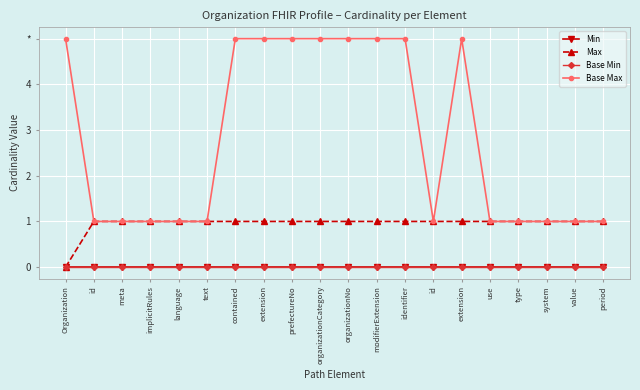

Reading left to right, what are all the values shown in this chart?

Min: Organization=0	id=0	meta=0	implicitRules=0	language=0	text=0	contained=0	extension=0	prefectureNo=0	organizationCategory=0	organizationNo=0	modifierExtension=0	identifier=0	id=0	extension=0	use=0	type=0	system=0	value=0	period=0
Max: Organization=0	id=1	meta=1	implicitRules=1	language=1	text=1	contained=1	extension=1	prefectureNo=1	organizationCategory=1	organizationNo=1	modifierExtension=1	identifier=1	id=1	extension=1	use=1	type=1	system=1	value=1	period=1
Base Min: Organization=0	id=0	meta=0	implicitRules=0	language=0	text=0	contained=0	extension=0	prefectureNo=0	organizationCategory=0	organizationNo=0	modifierExtension=0	identifier=0	id=0	extension=0	use=0	type=0	system=0	value=0	period=0
Base Max: Organization=5	id=1	meta=1	implicitRules=1	language=1	text=1	contained=5	extension=5	prefectureNo=5	organizationCategory=5	organizationNo=5	modifierExtension=5	identifier=5	id=1	extension=5	use=1	type=1	system=1	value=1	period=1